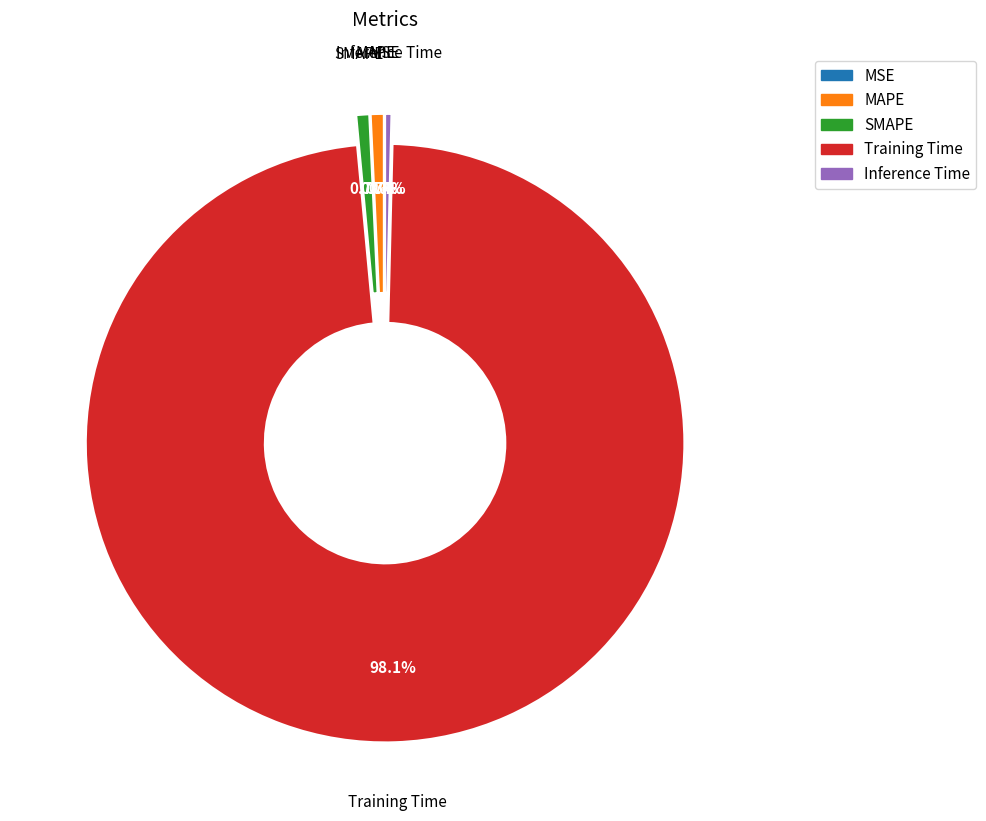

Do MAPE and SMAPE together represent more than half of the pie?

No